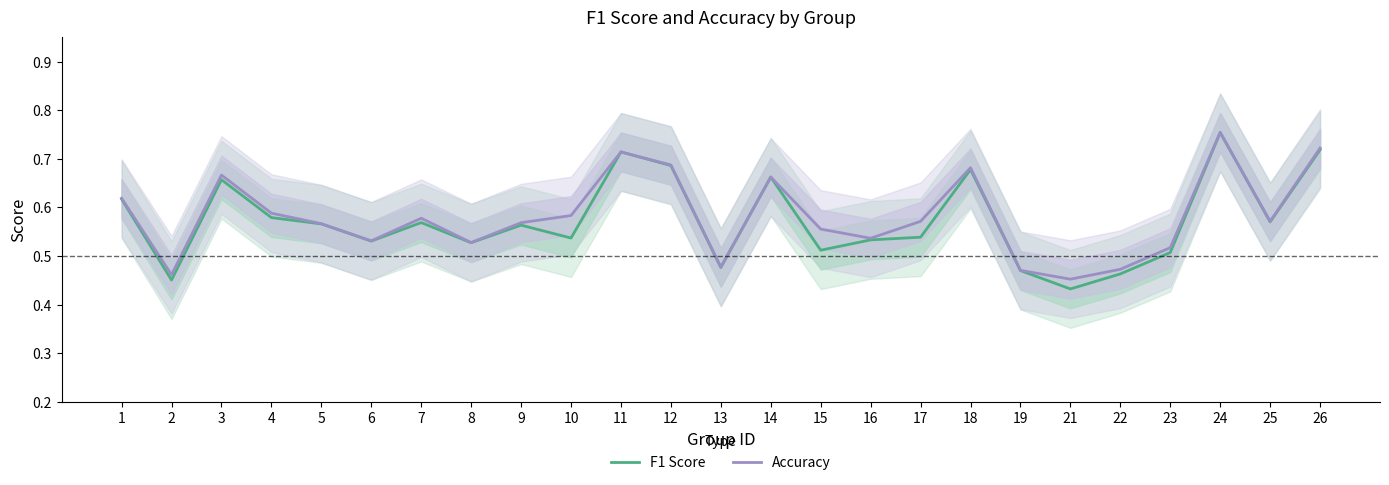

What is the total value across all series at 11?

1.4